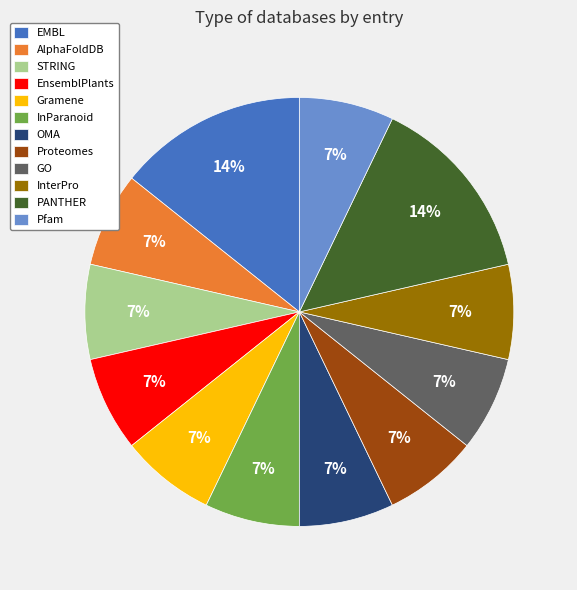

Is there any slice that represents more than half of the pie?

No